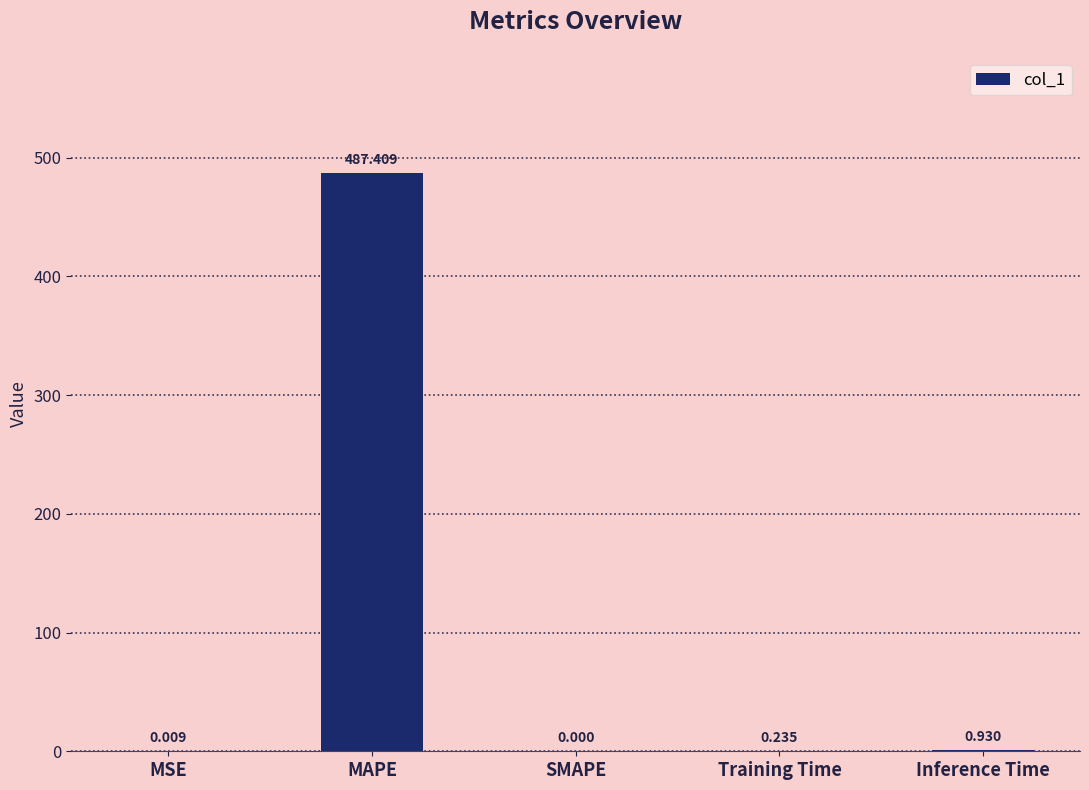

Between MSE and SMAPE, which is larger?

MSE